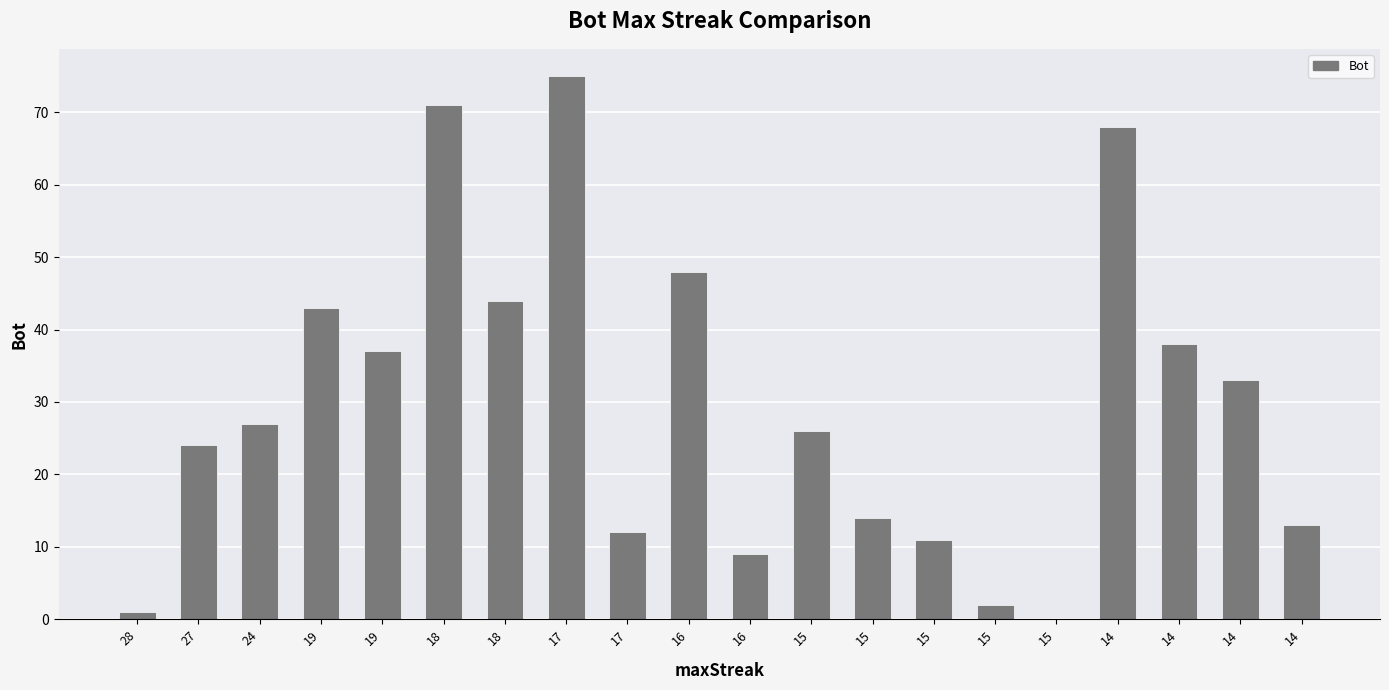

What is the value of the 2nd bar from the left?

24